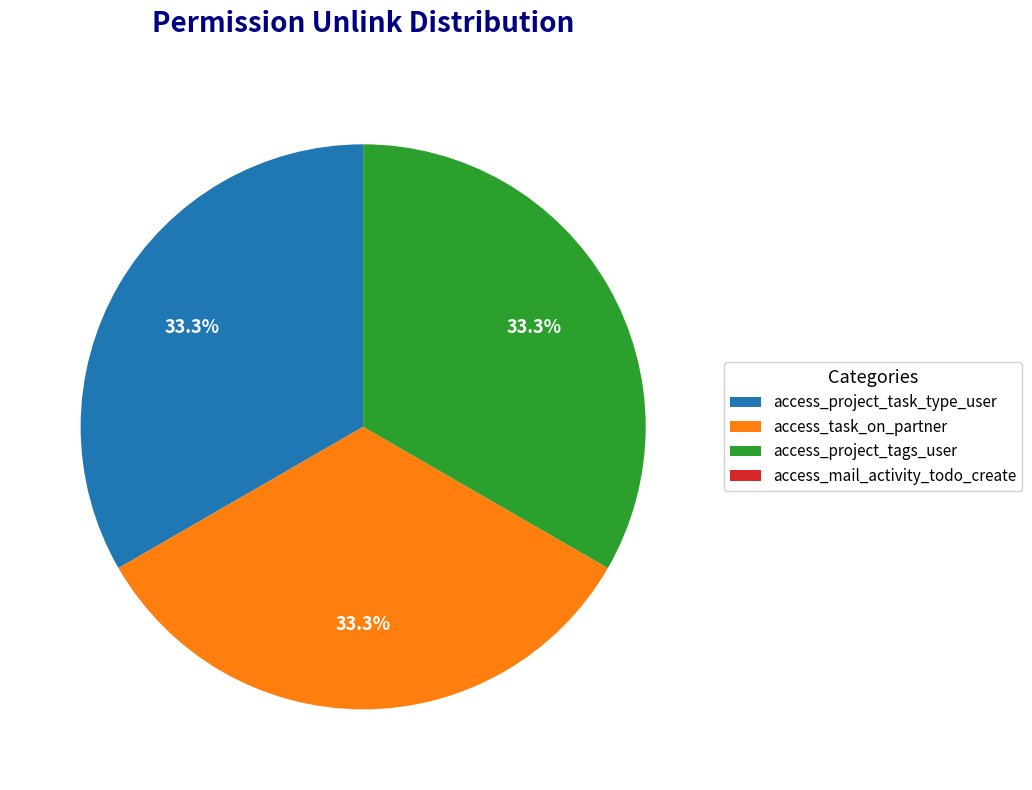

The access_task_on_partner slice represents 33% of the pie. True or false?

True